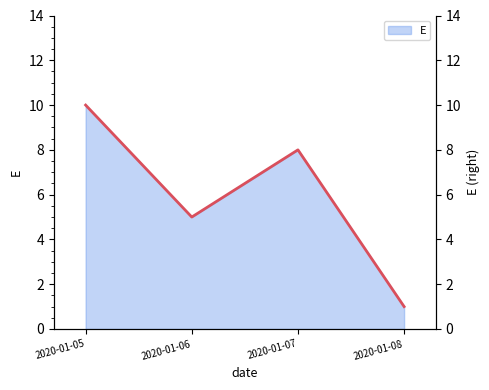

Where is the data nearest to the value 5?

2020-01-06